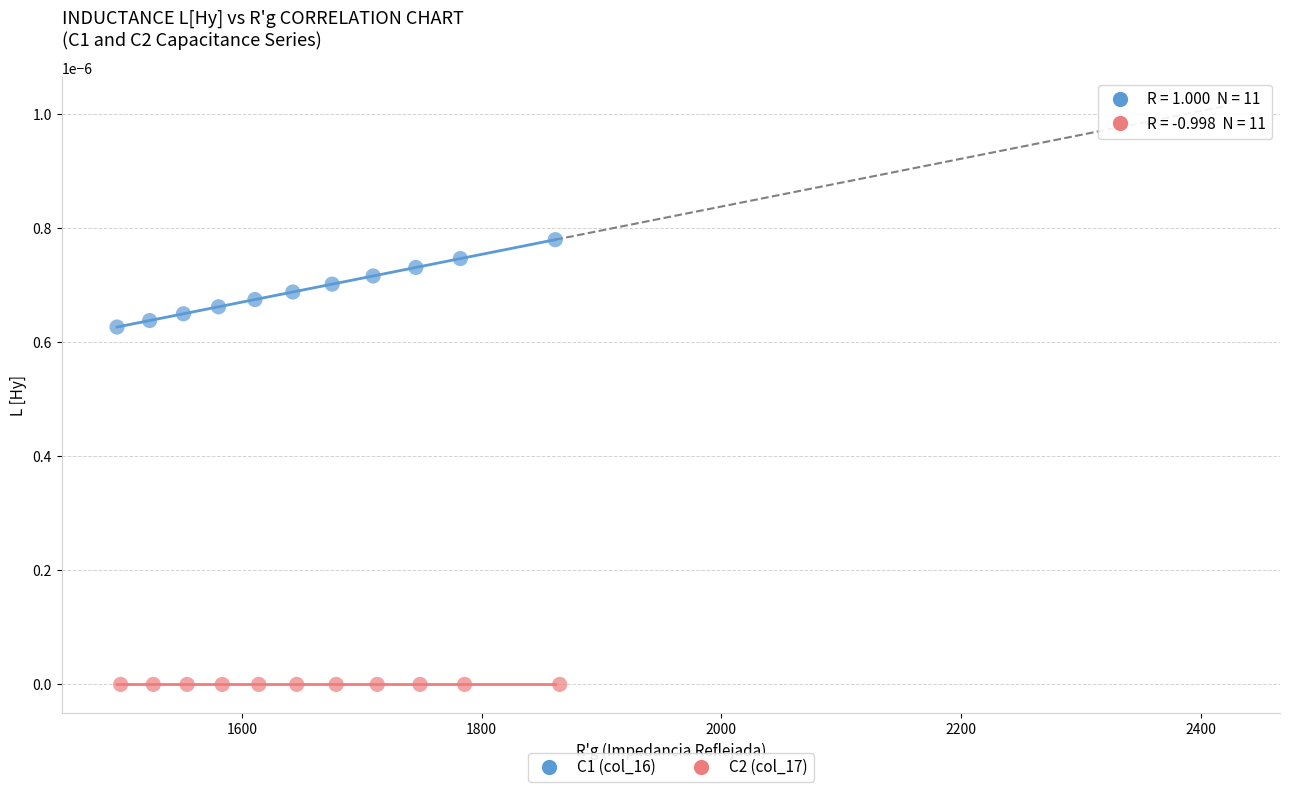

Which series reaches the maximum Y coordinate?

C1 (col_16)